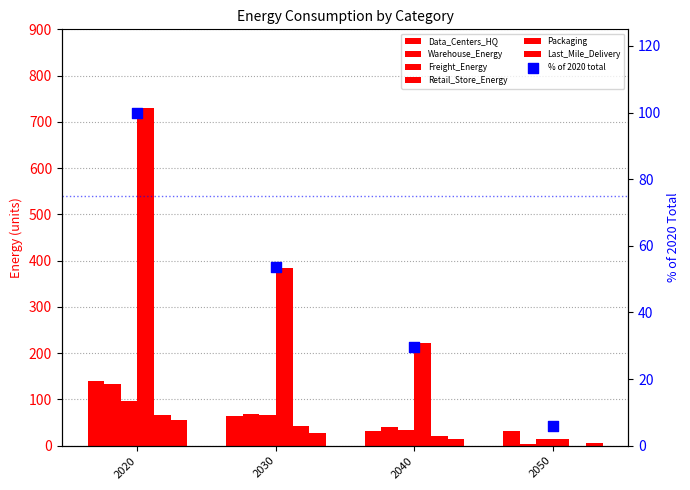

What is the total value across all series at 2030?

654.2